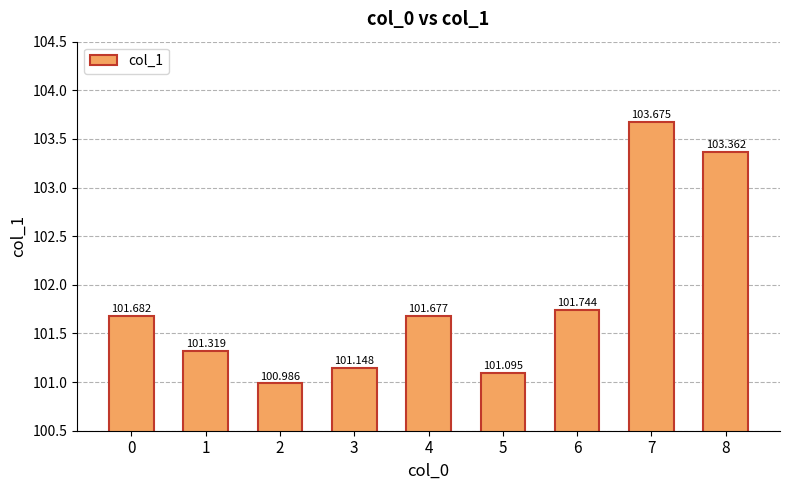

Does the chart contain any negative values?

No